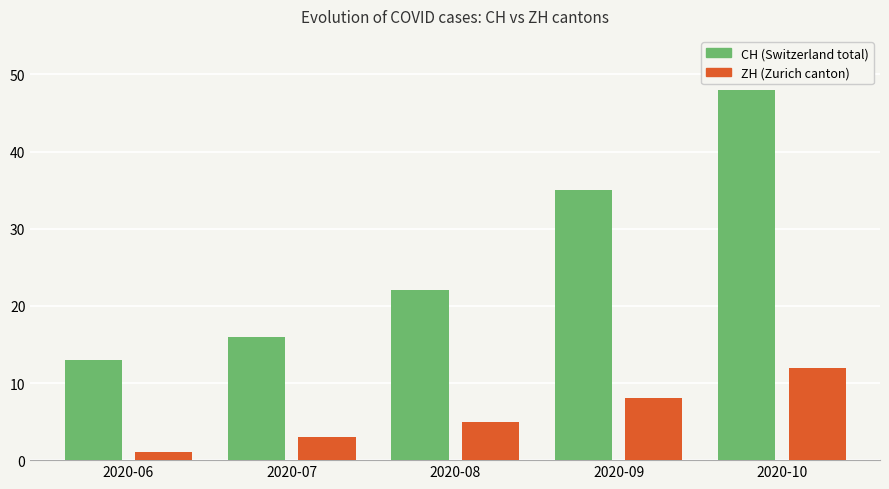

Which series changed the most between 2020-06 and 2020-08?

CH (Switzerland total)